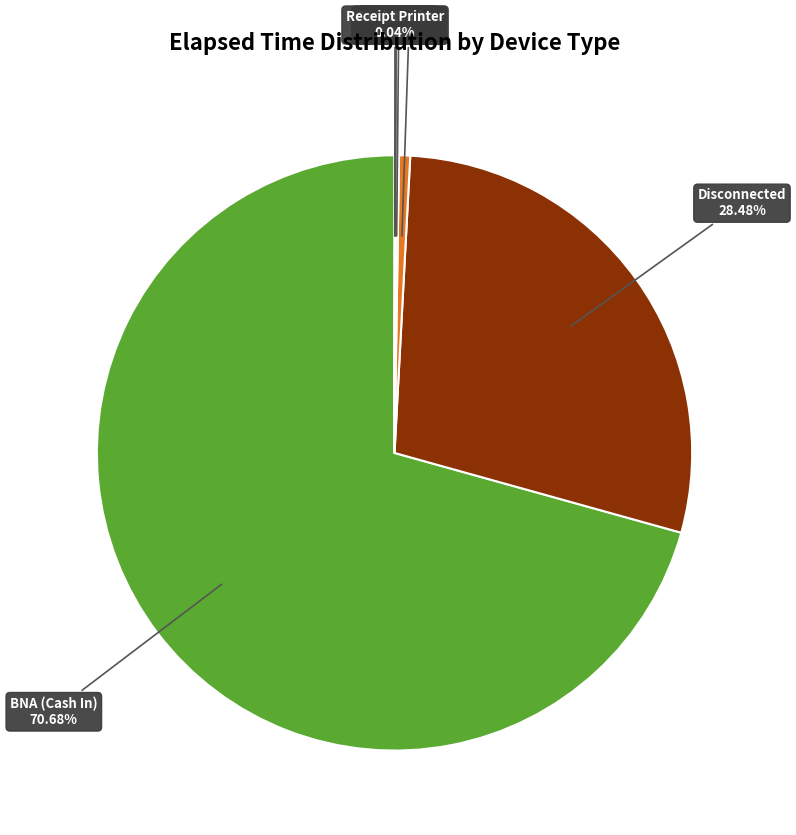

Combined, what portion of the pie is Disconnected and Hopper #4?

29.1%